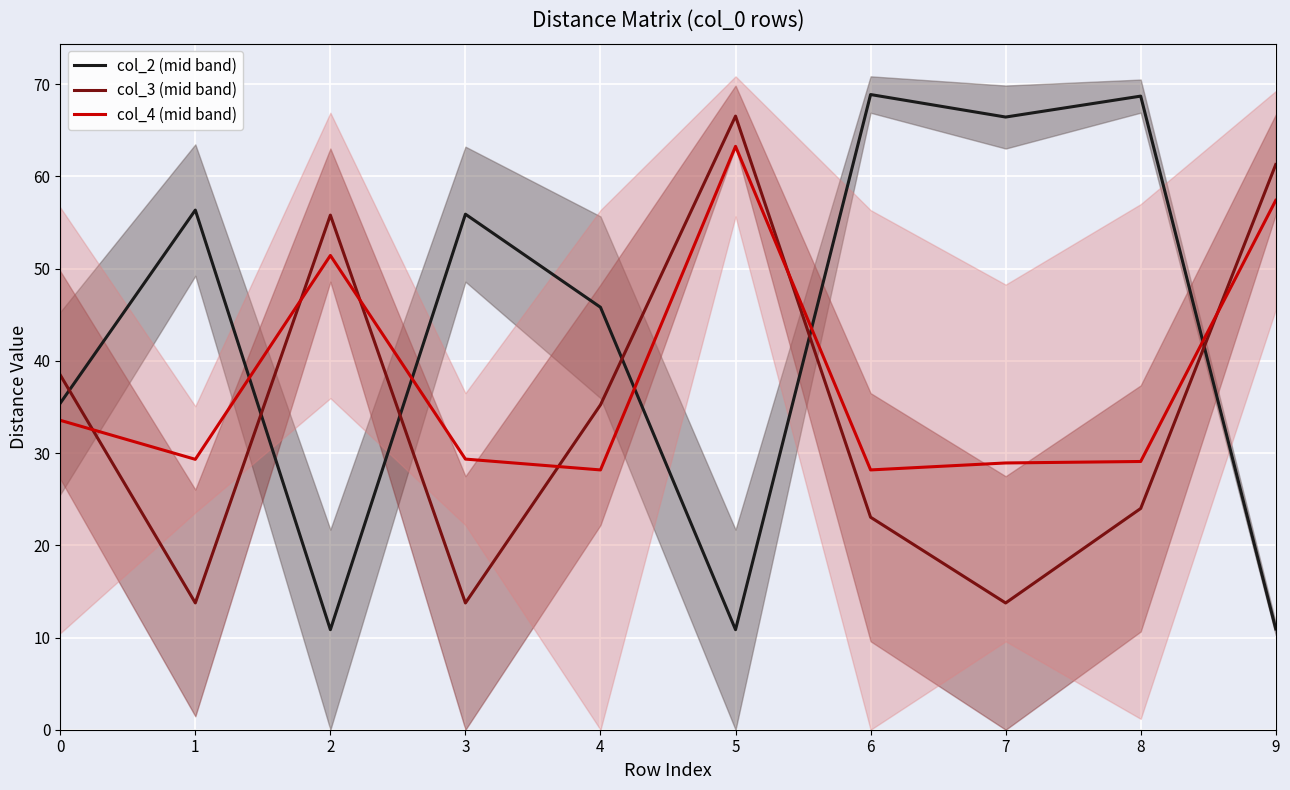

True or false: col_3 (mid band) and col_2 (mid band) intersect in this chart.

True